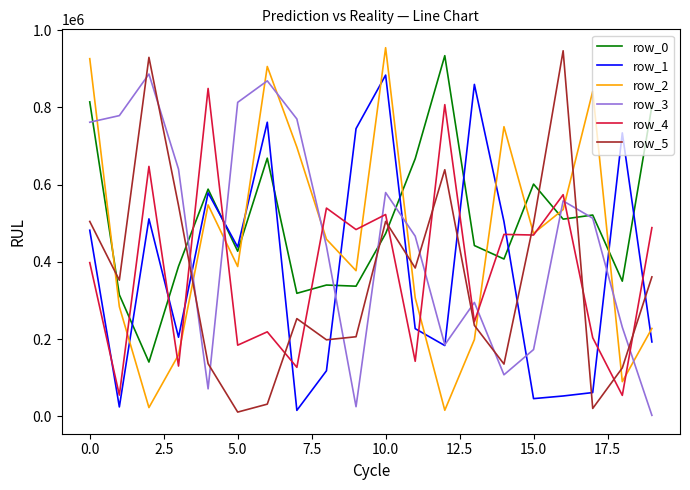

Which series has the largest total across all categories?

row_0